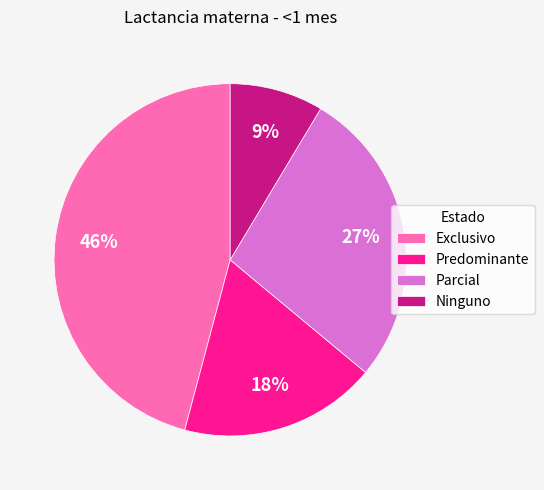

To the nearest percent, what is the difference between the largest and smallest slice percentages?

37%